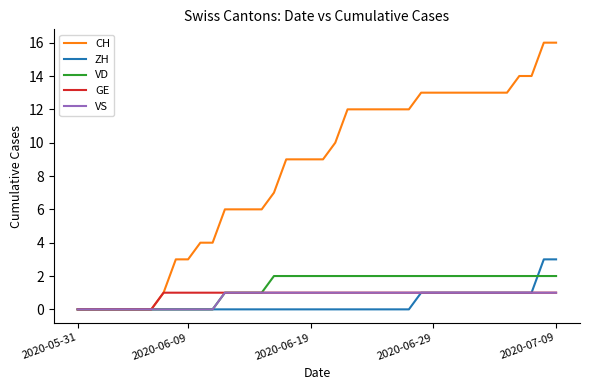

Reading left to right, list all the values displayed in this chart.

CH: 0	0	0	0	0	0	0	1	3	3	4	4	6	6	6	6	7	9	9	9	9	10	12	12	12	12	12	12	13	13	13	13	13	13	13	13	14	14	16	16
ZH: 0	0	0	0	0	0	0	0	0	0	0	0	0	0	0	0	0	0	0	0	0	0	0	0	0	0	0	0	1	1	1	1	1	1	1	1	1	1	3	3
VD: 0	0	0	0	0	0	0	0	0	0	0	0	1	1	1	1	2	2	2	2	2	2	2	2	2	2	2	2	2	2	2	2	2	2	2	2	2	2	2	2
GE: 0	0	0	0	0	0	0	1	1	1	1	1	1	1	1	1	1	1	1	1	1	1	1	1	1	1	1	1	1	1	1	1	1	1	1	1	1	1	1	1
VS: 0	0	0	0	0	0	0	0	0	0	0	0	1	1	1	1	1	1	1	1	1	1	1	1	1	1	1	1	1	1	1	1	1	1	1	1	1	1	1	1